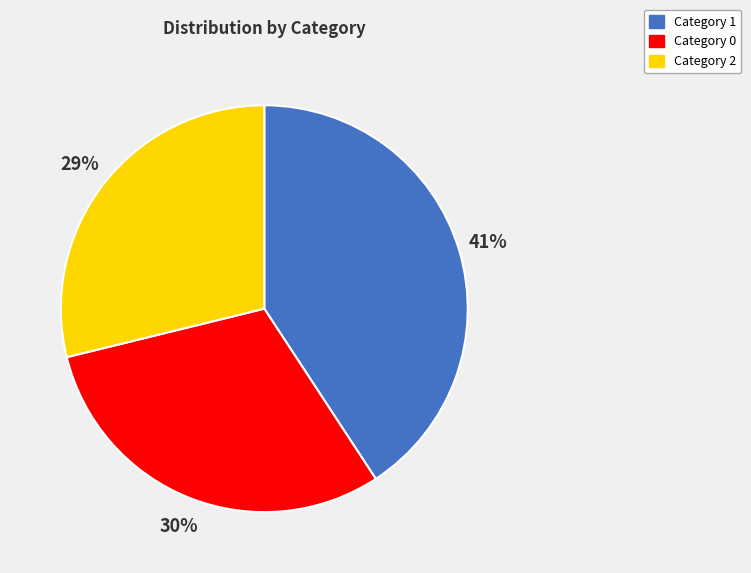

To the nearest percent, what percentage of the pie is Category 0?

30%